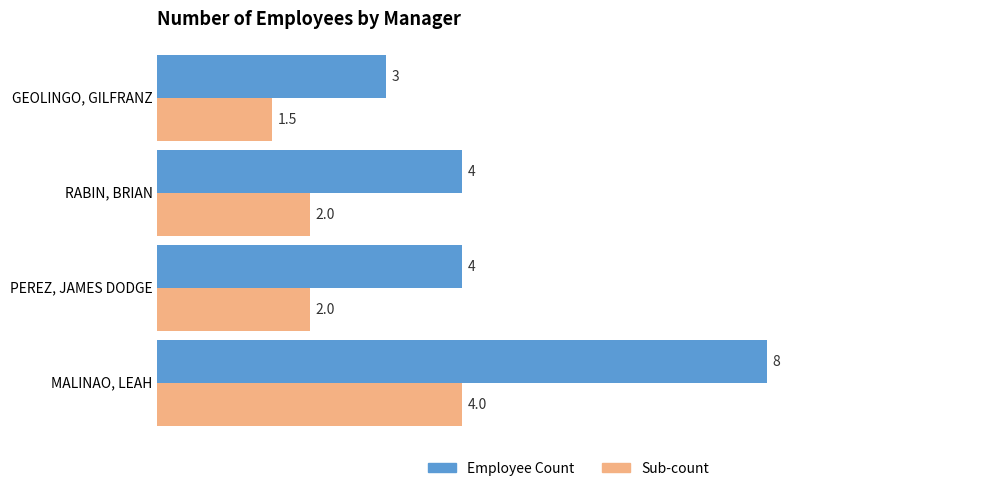

What is the spread (max minus min) of values at RABIN, BRIAN?

2.0